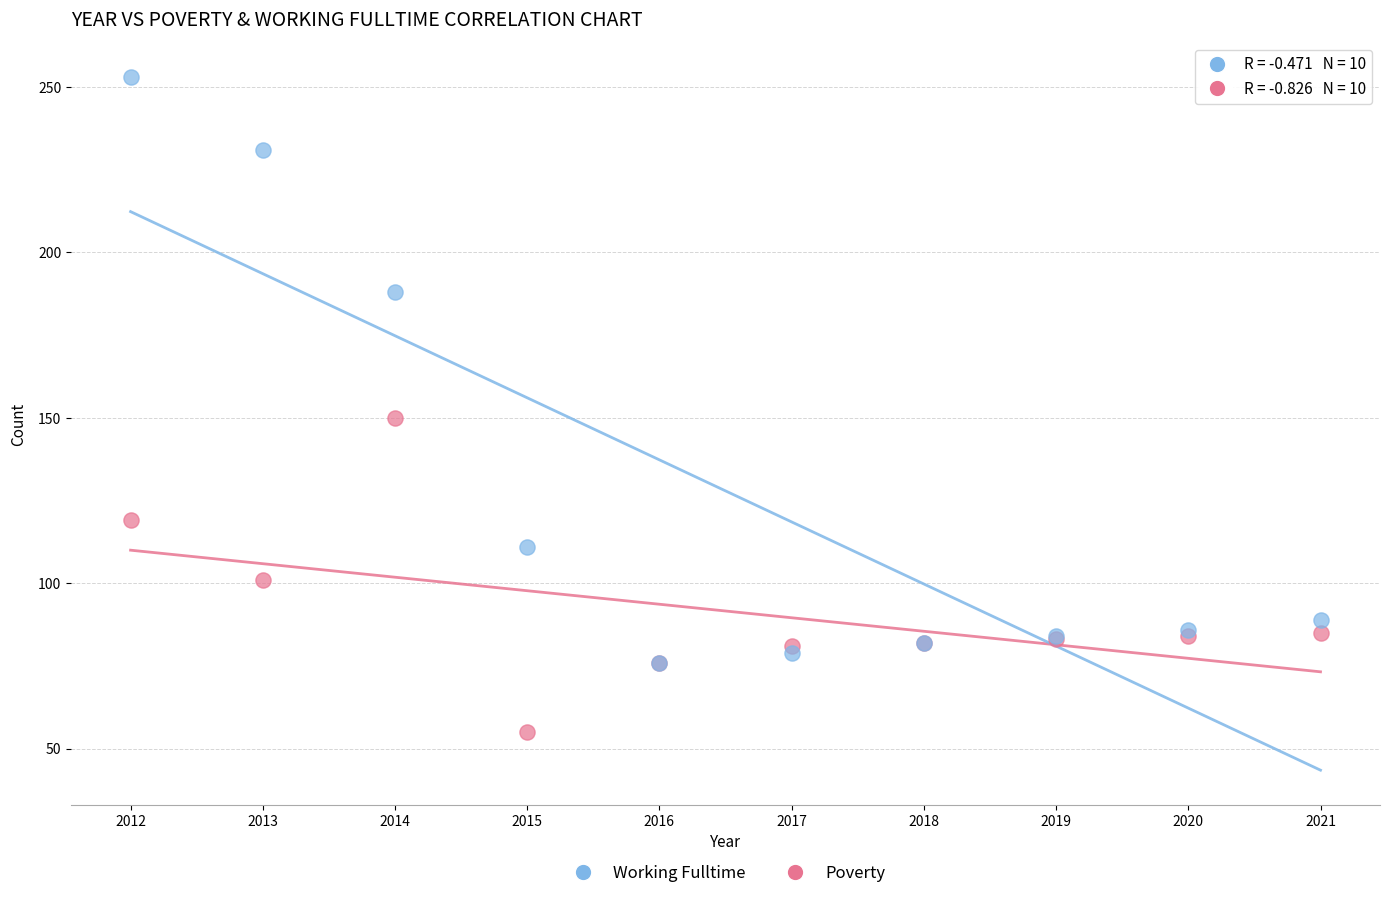

What are all the series names shown in the legend?

Working Fulltime, Poverty